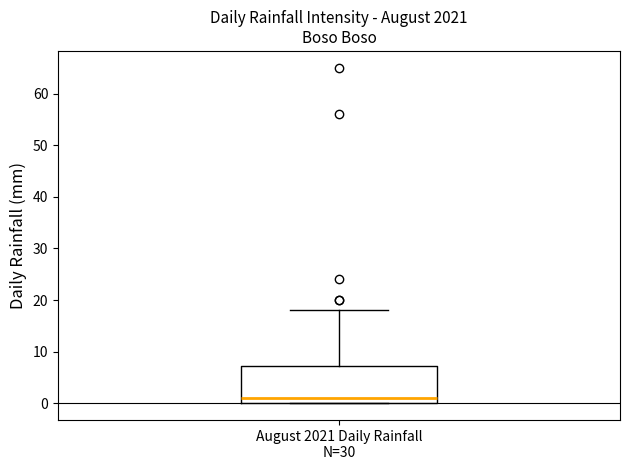

Transcribe this box plot: give where the median line is, the range the box spans, and where the two whiskers end, as read against the y-axis. The values are not printed on the chart, so give them approximately, as read against the axis.

median 1, box 0 to 7, whiskers 0 to 18